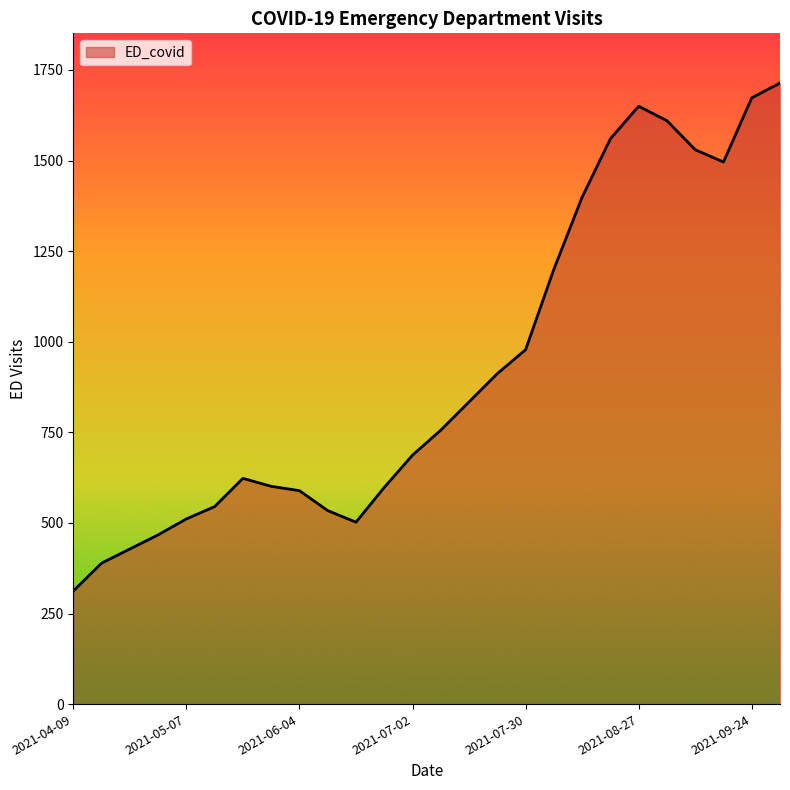

What is the maximum value shown in the chart?

1714